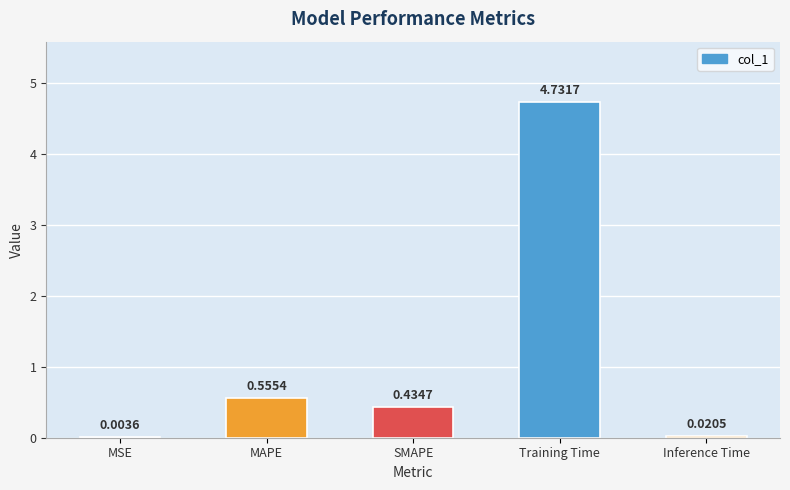

At which category does the chart reach its peak across all series?

Training Time